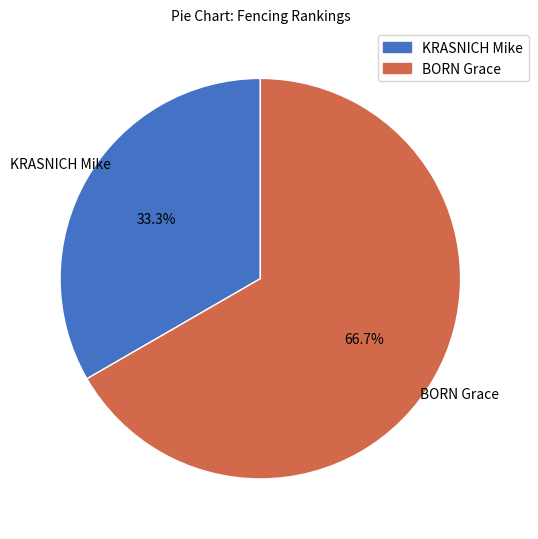

Count the number of slices in the pie.

2